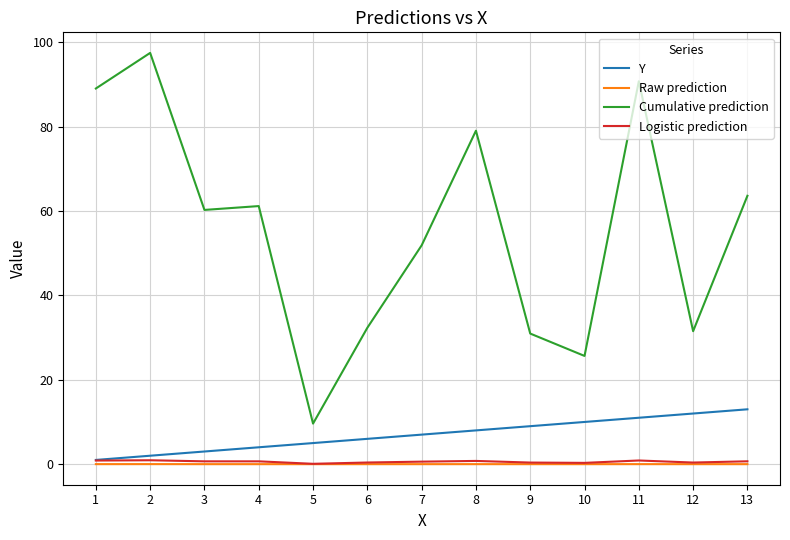

What is the lowest value of the Cumulative prediction series?

9.6